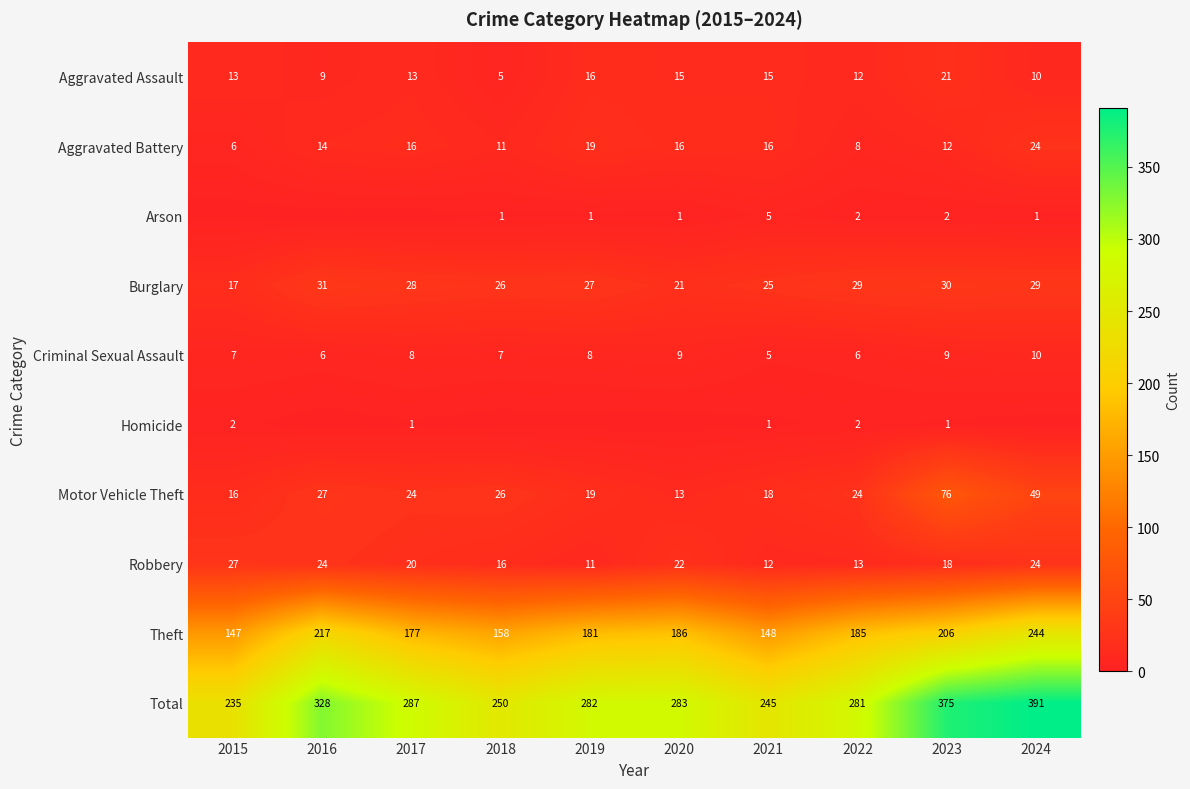

What is the highest value of the Burglary series?

31